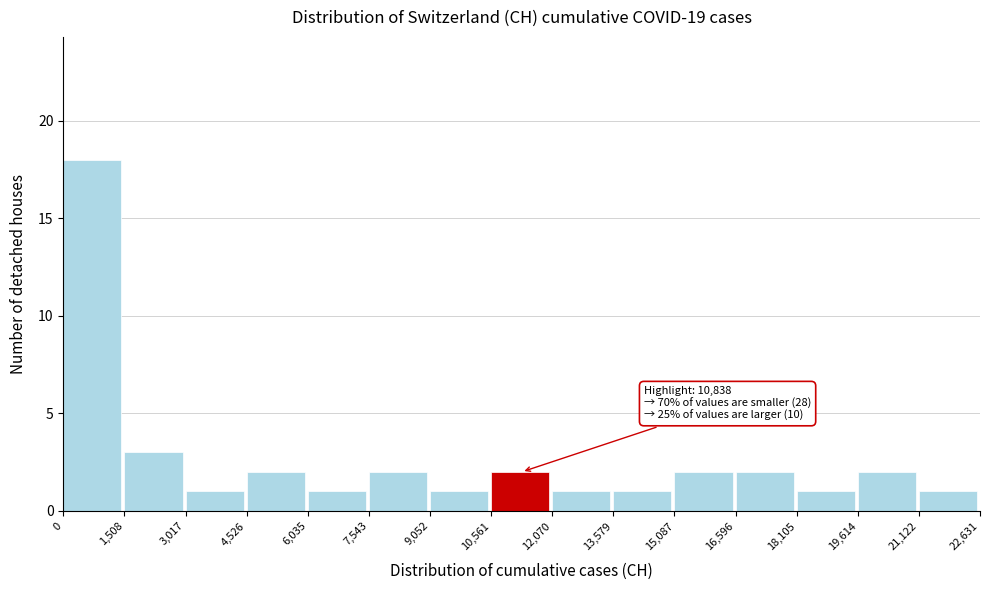

Over which range of the x-axis is the bar tallest?

0 to 1,508